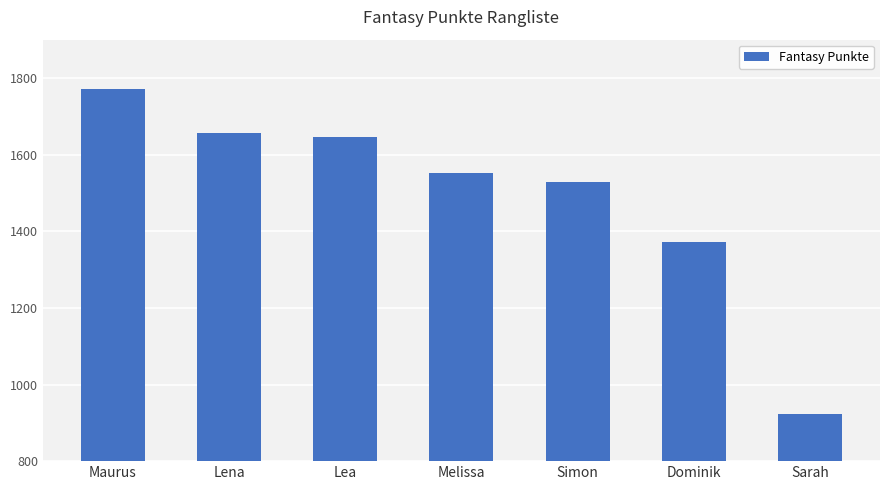

What position from the left is Sarah?

7